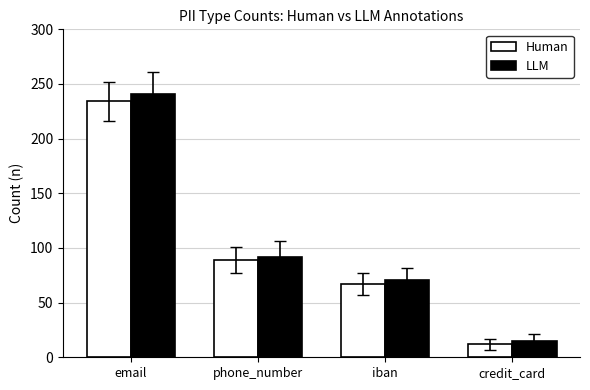

What is the sum of all LLM values?

419